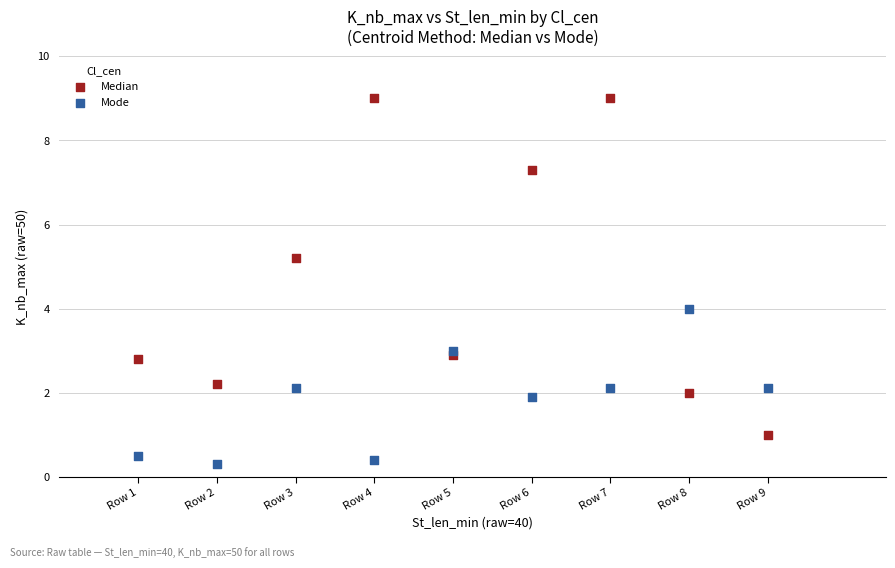

Across all data points, what is the range of Y values (max minus min)?

8.7